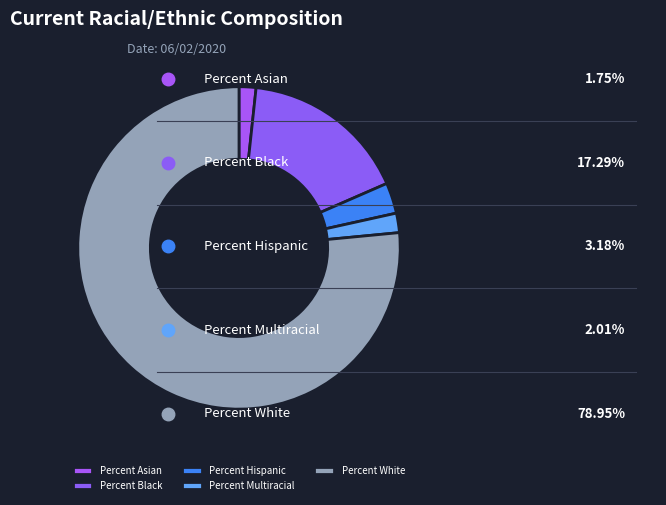

What percentage do Percent Multiracial and Percent Black together represent?

18.7%